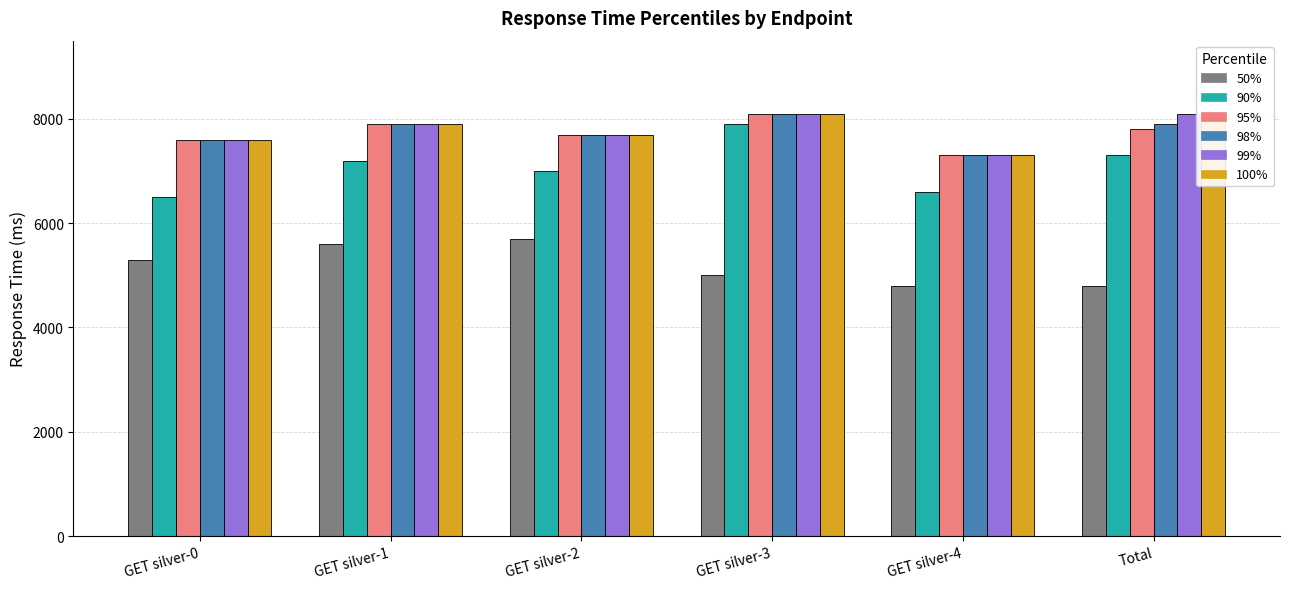

Rank the series by their maximum value, from lowest to highest.

50%, 90%, 95%, 98%, 99%, 100%